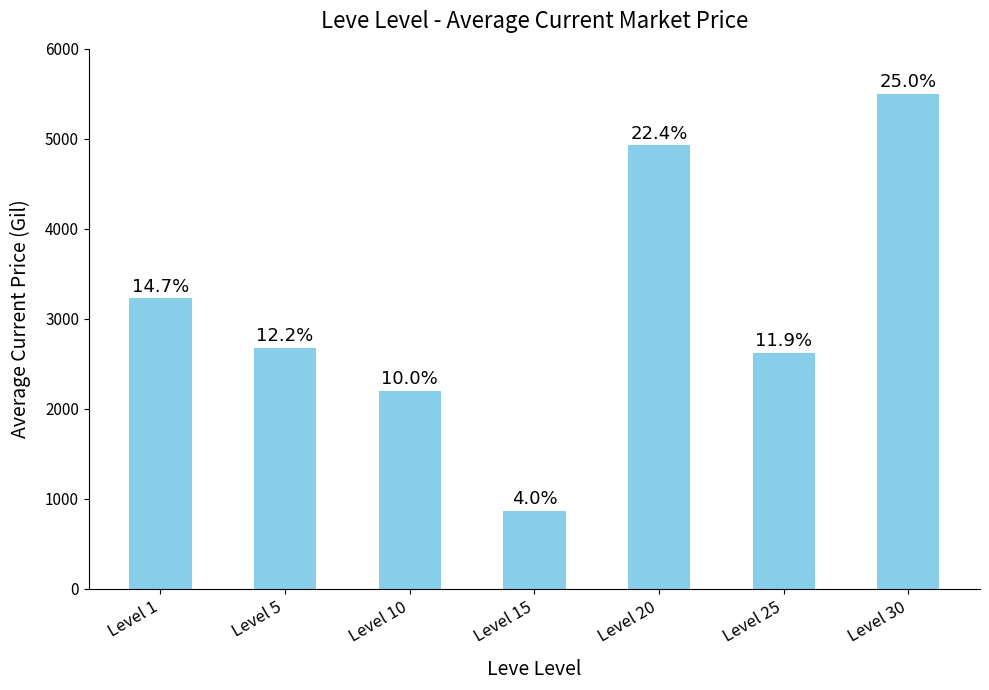

What is the average value?

3147.8